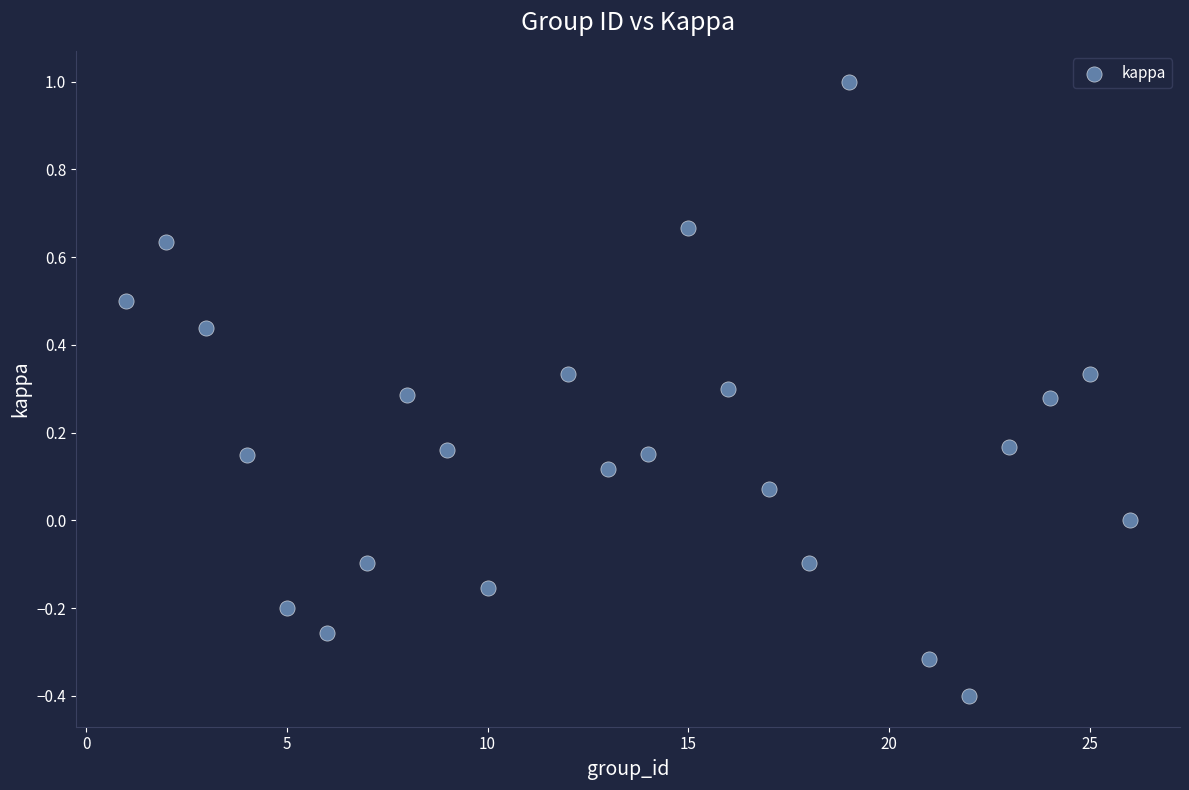

What is the range of X values (max minus min)?

25.0